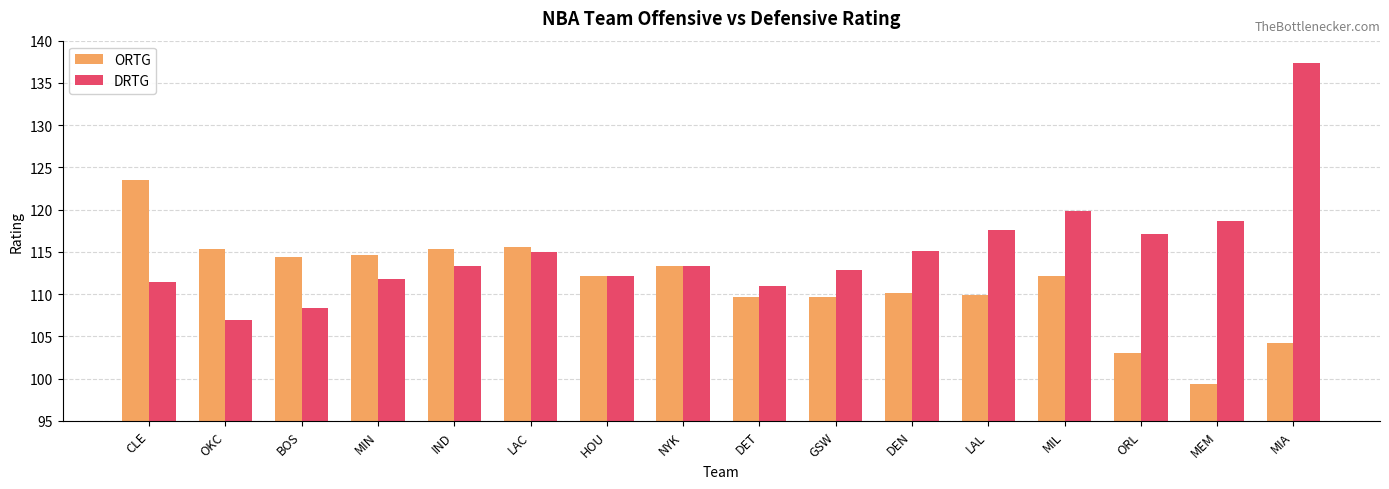

What is the label of the 13th bar from the right?

MIN